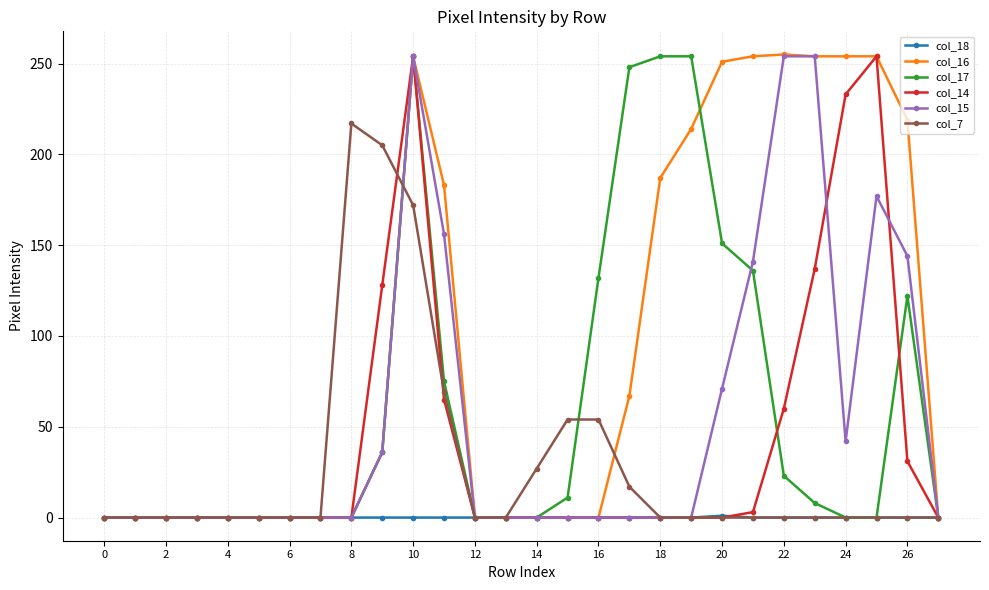

Which series has the widest spread of values?

col_16